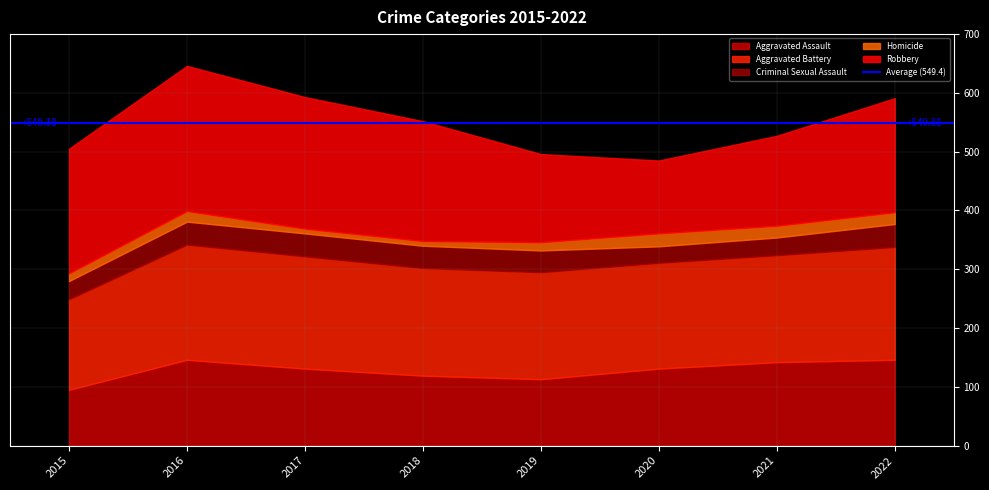

How many interior local peaks does the Aggravated Assault series have?

1